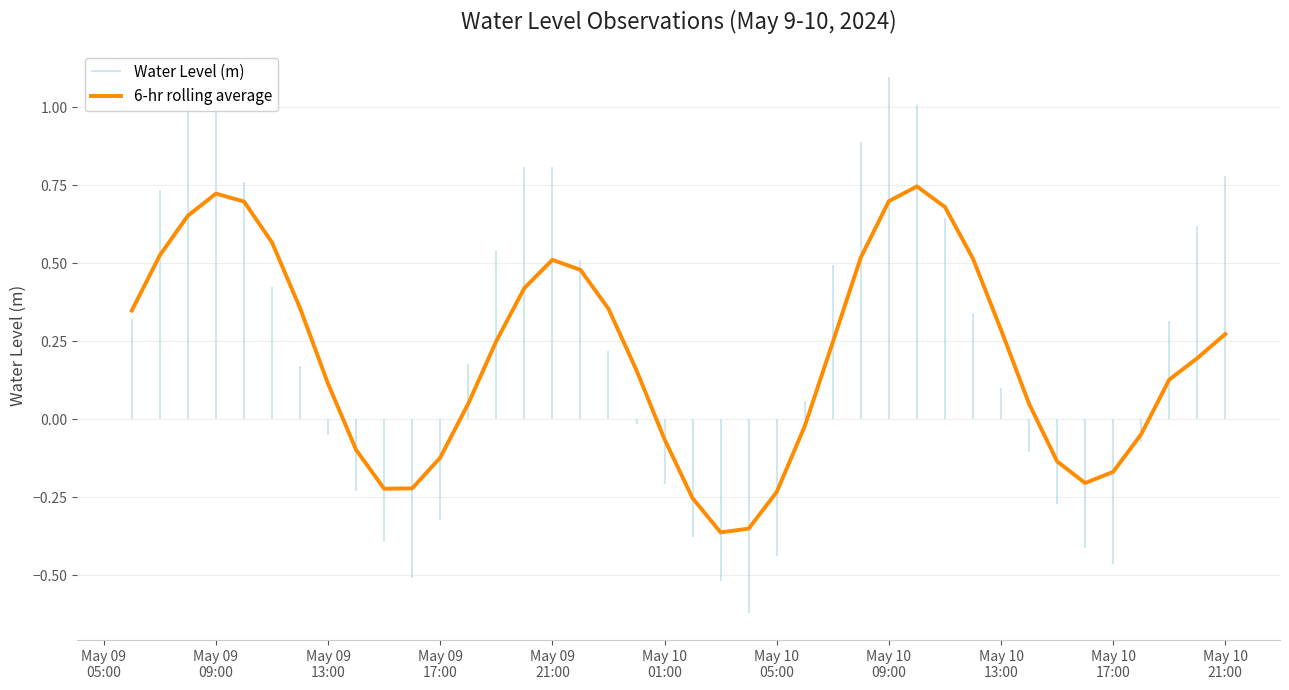

How many interior local peaks (higher than both neighbors) does the data have?

3